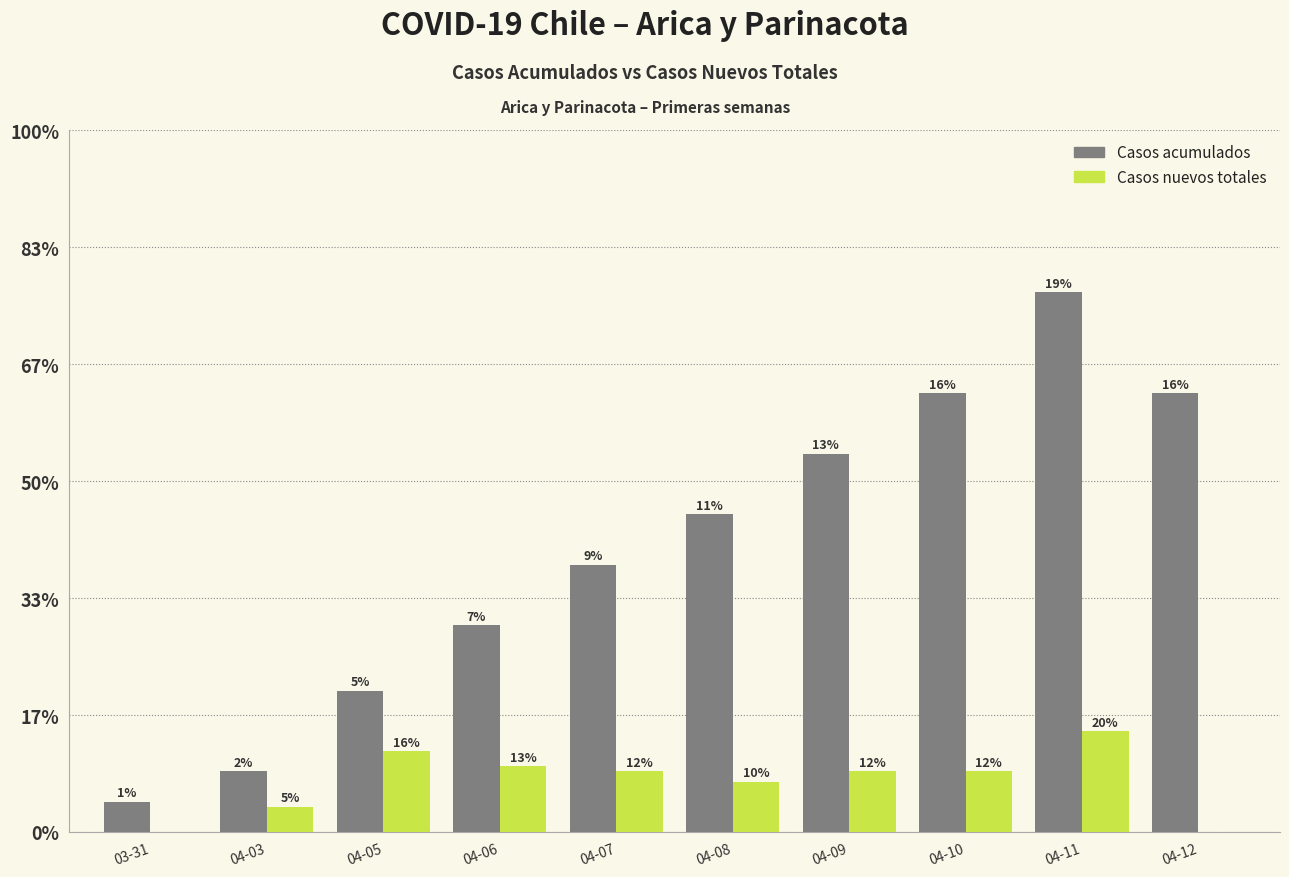

What position from the right is 03-31?

10